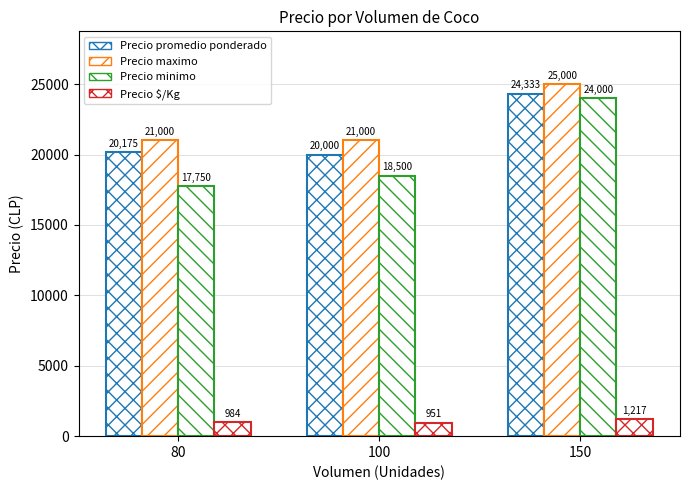

How many values in the Precio $/Kg series are below 984?

1